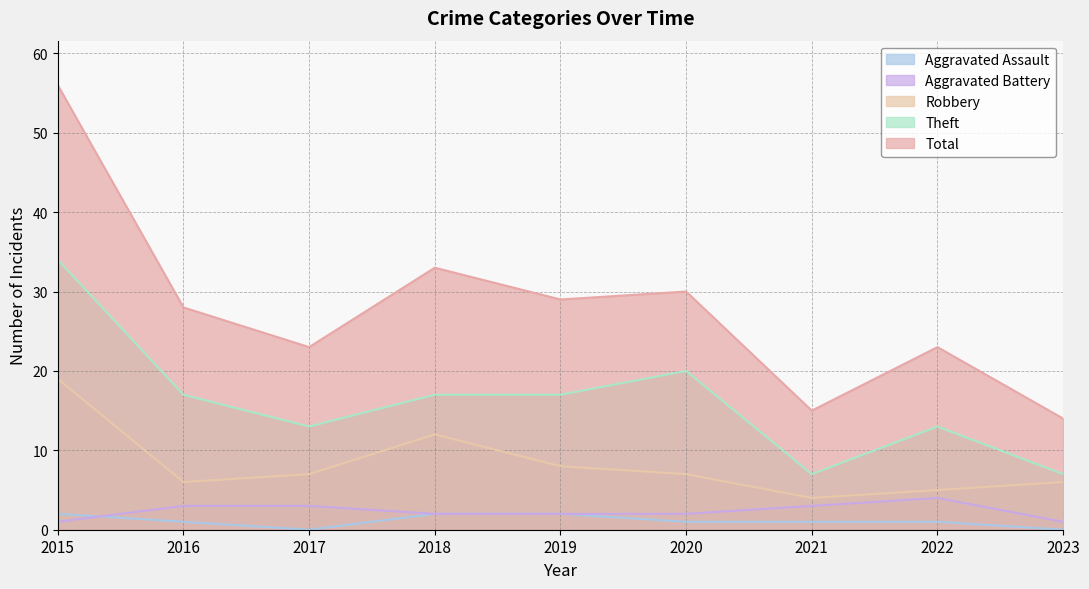

How many data points in Total are above 28?

4